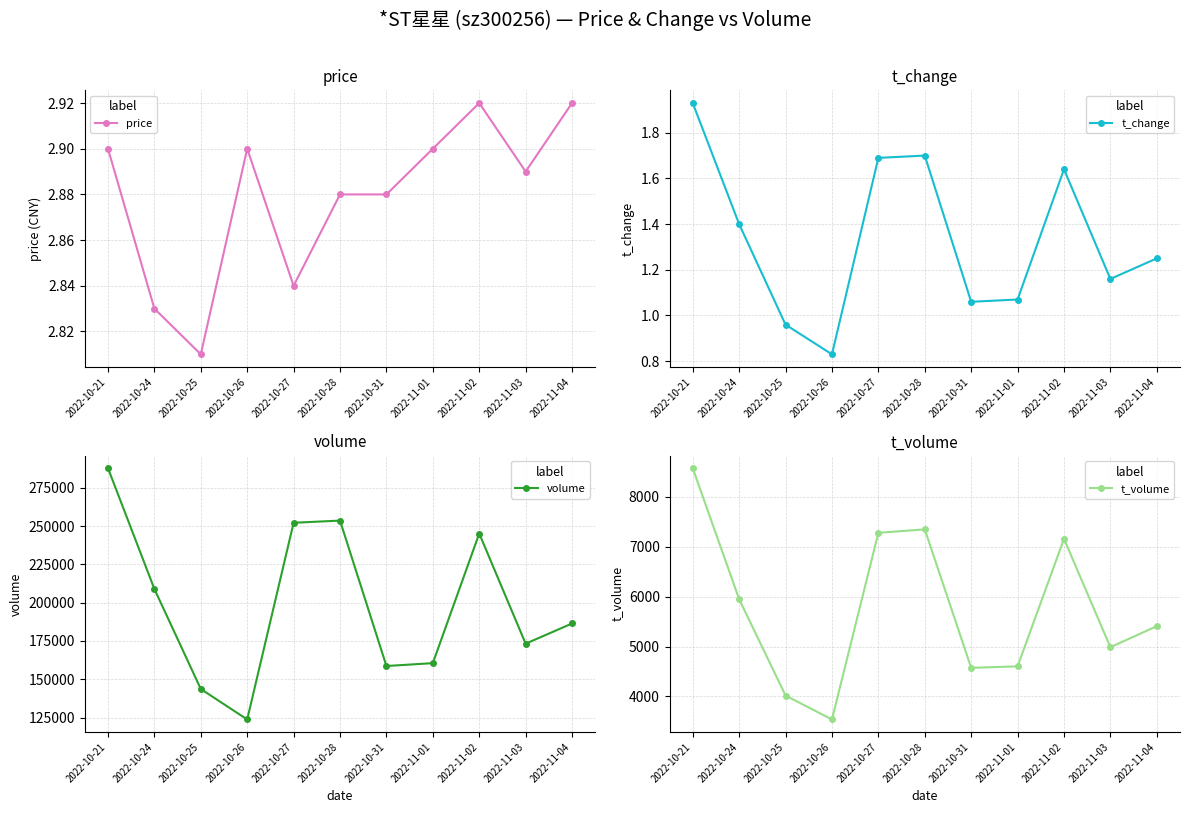

At which category is the sum across all series the highest?

2022-10-21